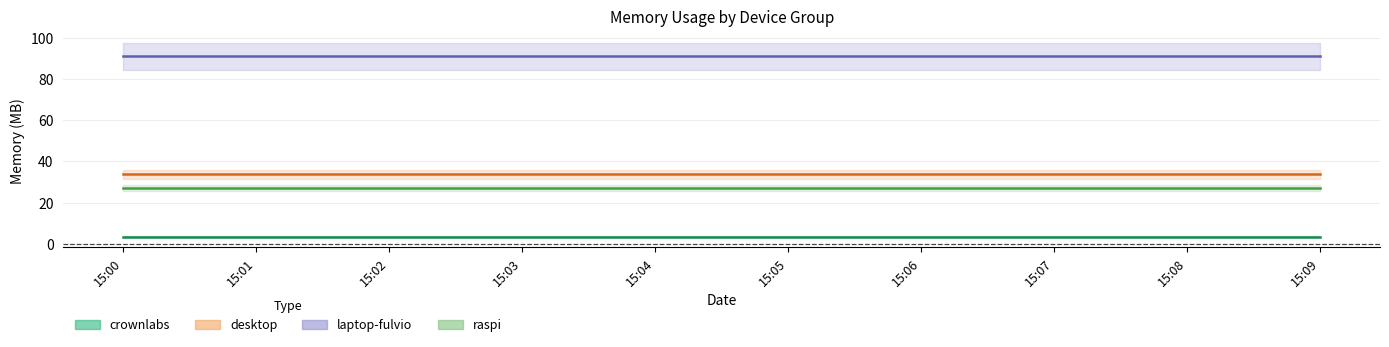

What is the sum of all crownlabs values?

32.9